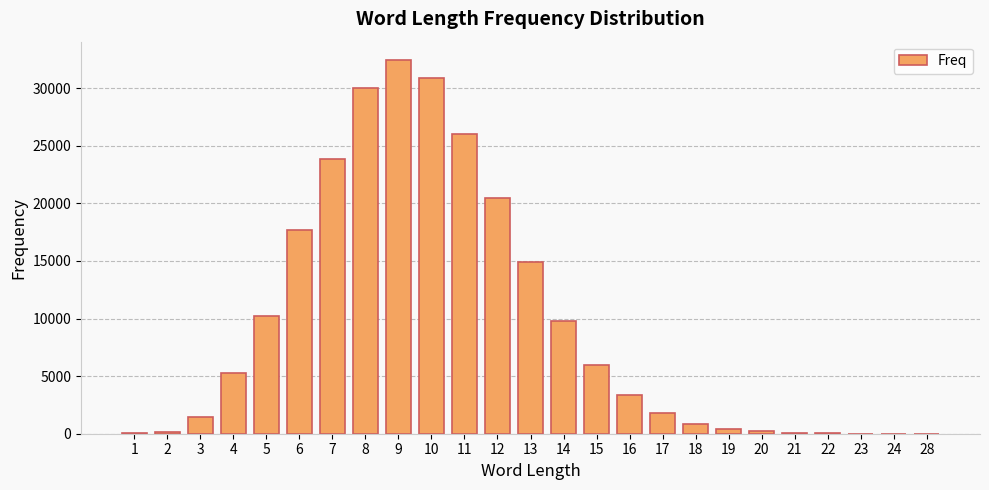

Between 3 and 2, which is larger?

3